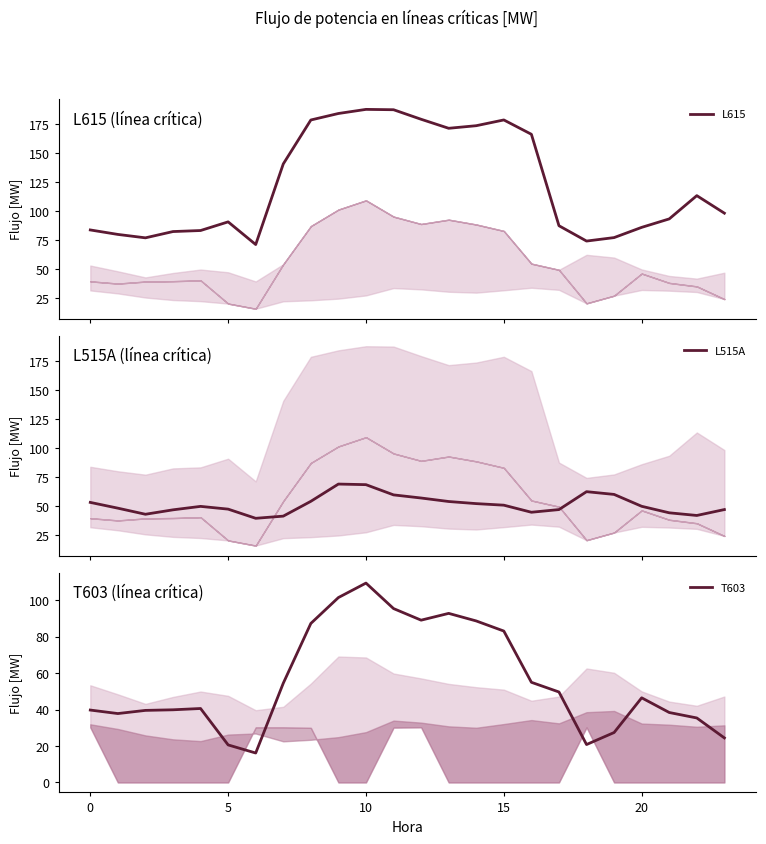

What is the difference between the second highest and second lowest values in the T603 series?

80.9